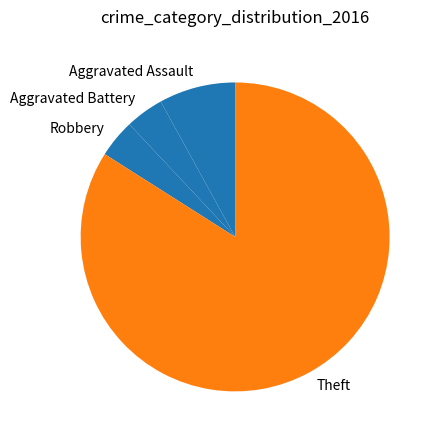

Do Aggravated Assault and Robbery together represent more than half of the pie?

No